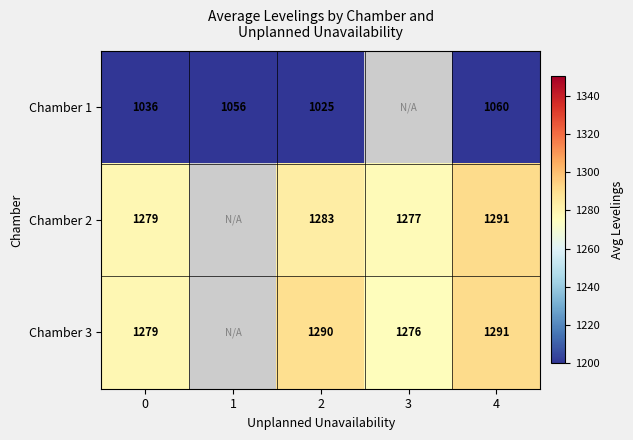

The Chamber 3 series shows 1664.3 at 3. True or false?

False